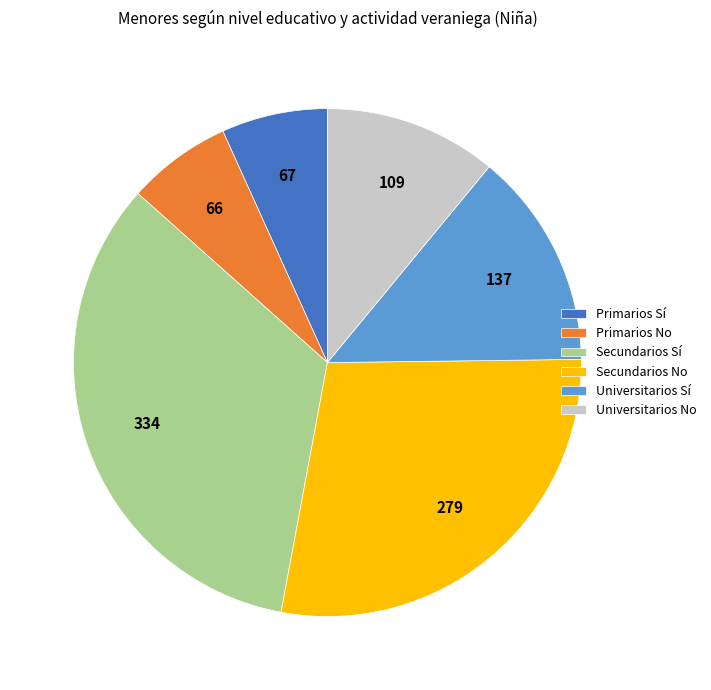

Approximately how many times larger is the value at Primarios No compared to Secundarios Sí?

0.2